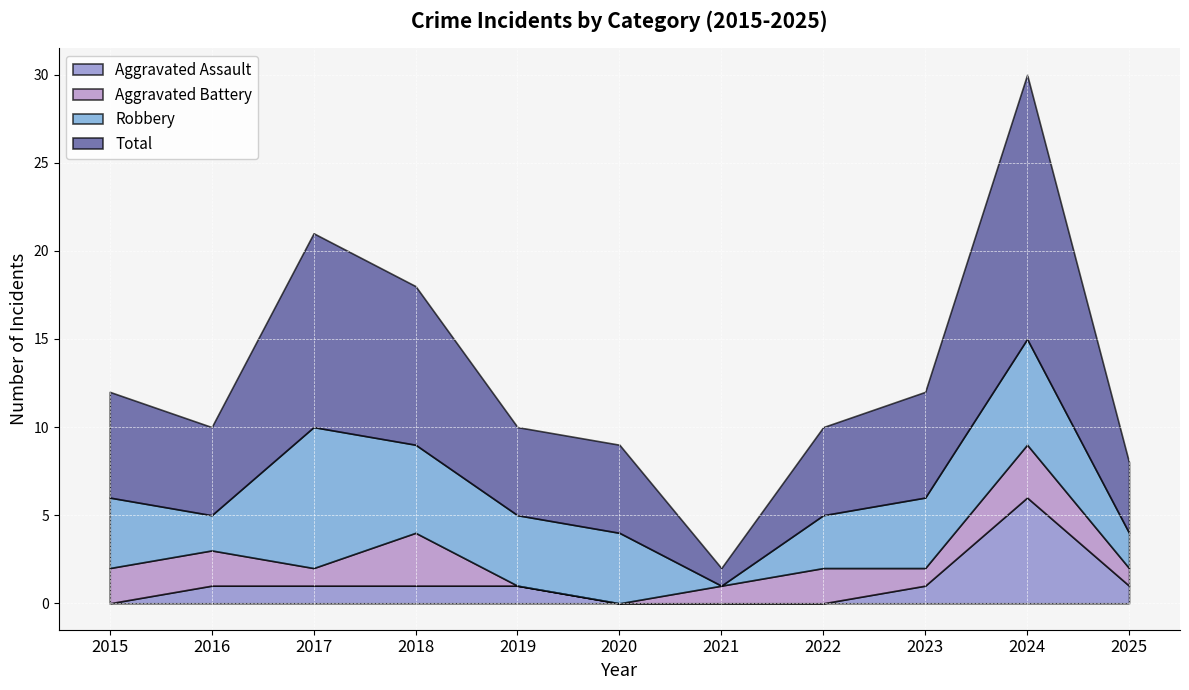

What is the value of the Total point at the 11th from the left?

4